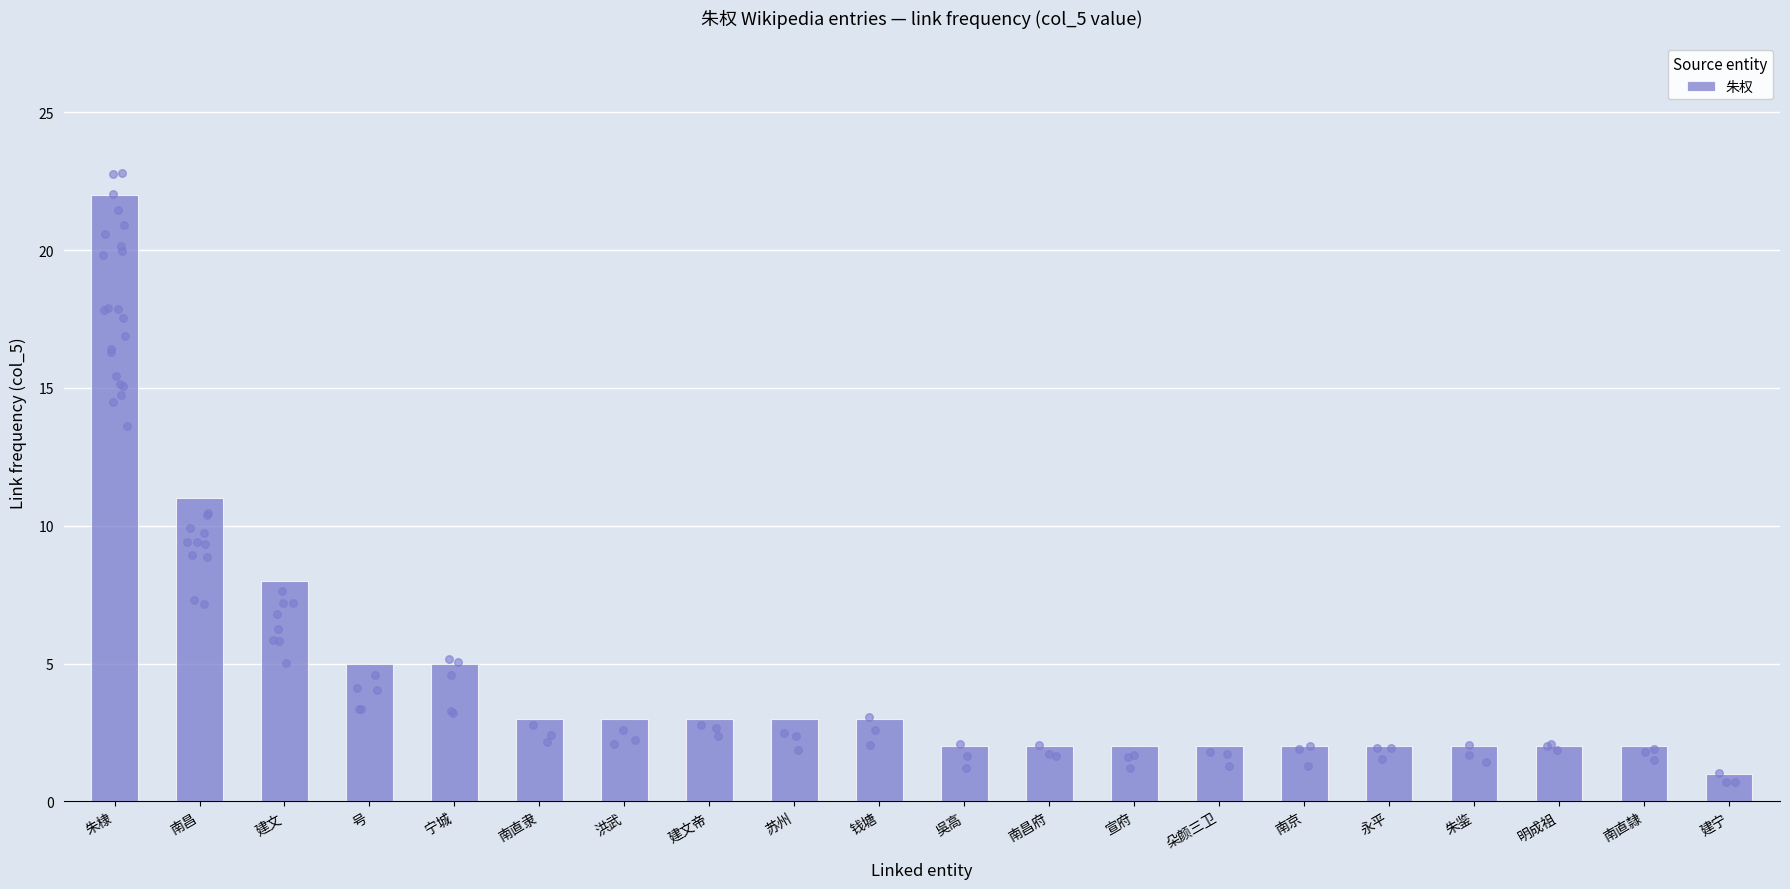

Between 钱塘 and 朱鉴, which is larger?

钱塘